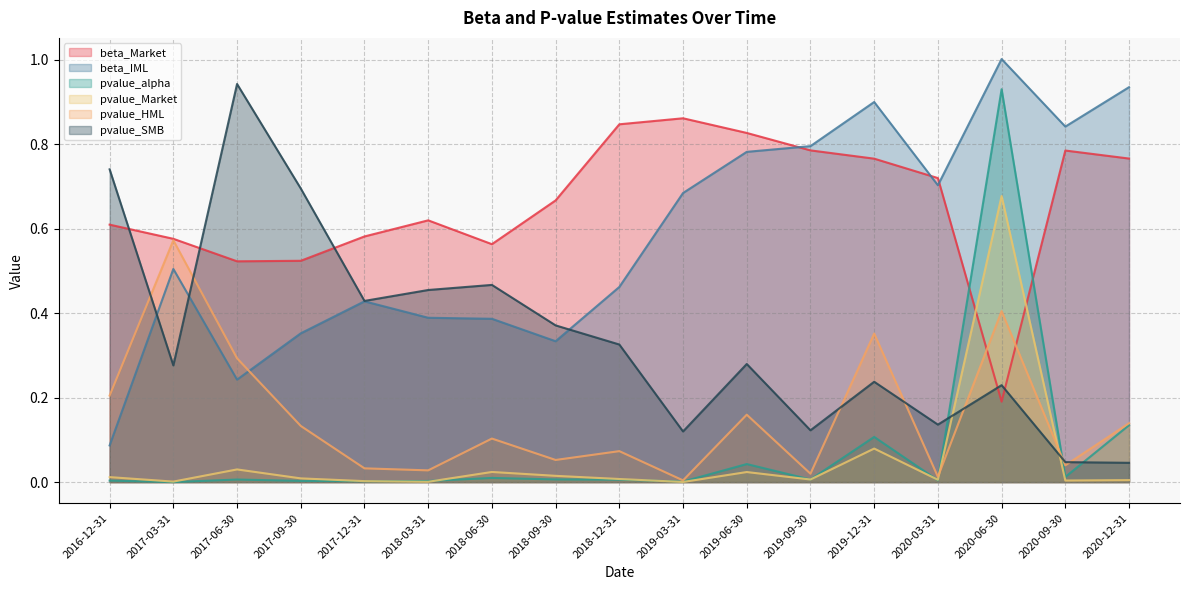

What is the maximum value shown in the chart?

1.0